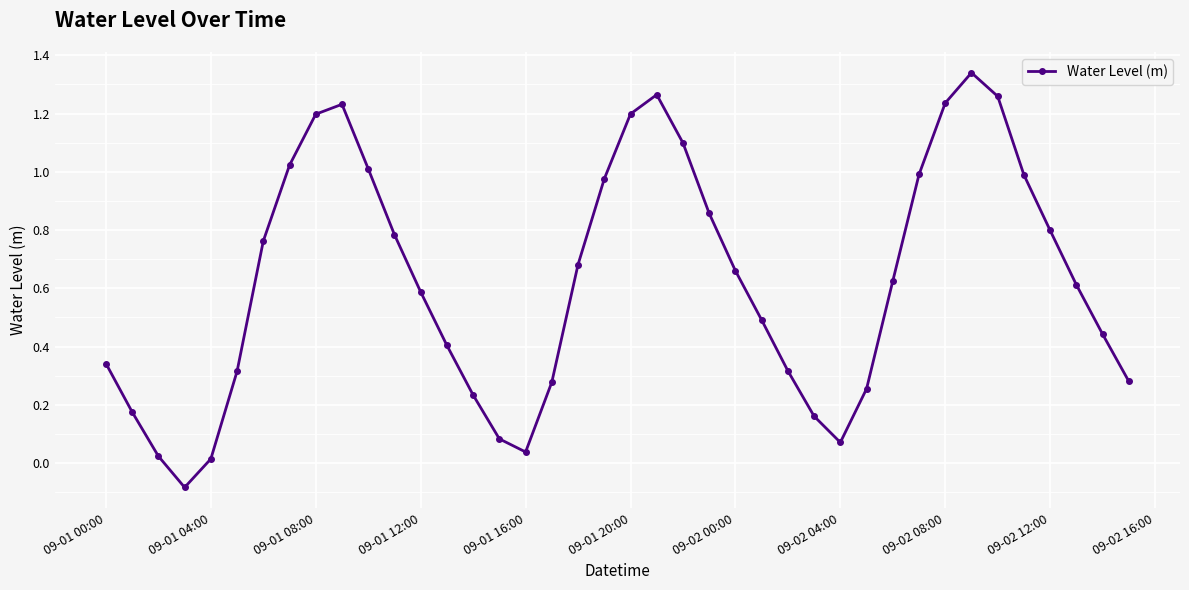

What is the sum of all values?

25.0